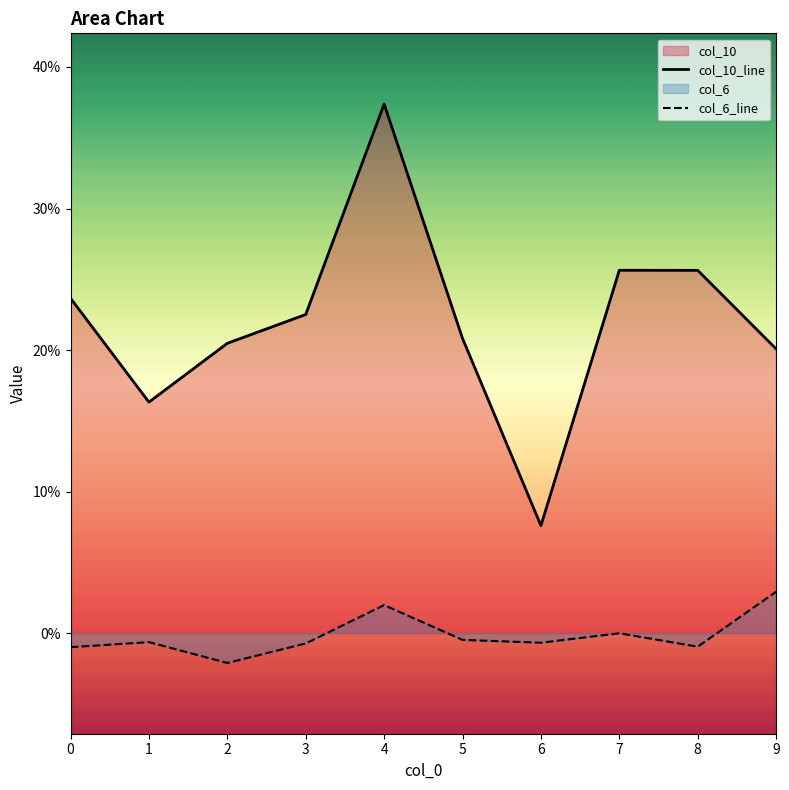

What are all the series names shown in the legend?

col_10_line, col_6_line